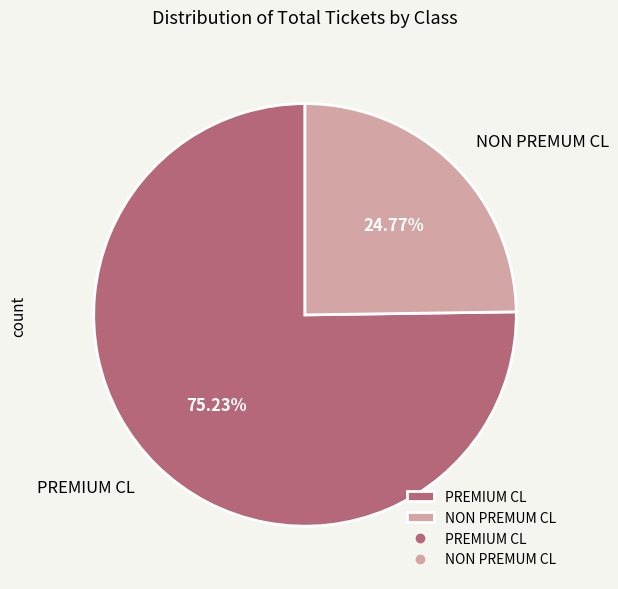

Which has a higher value, NON PREMUM CL or PREMIUM CL?

PREMIUM CL